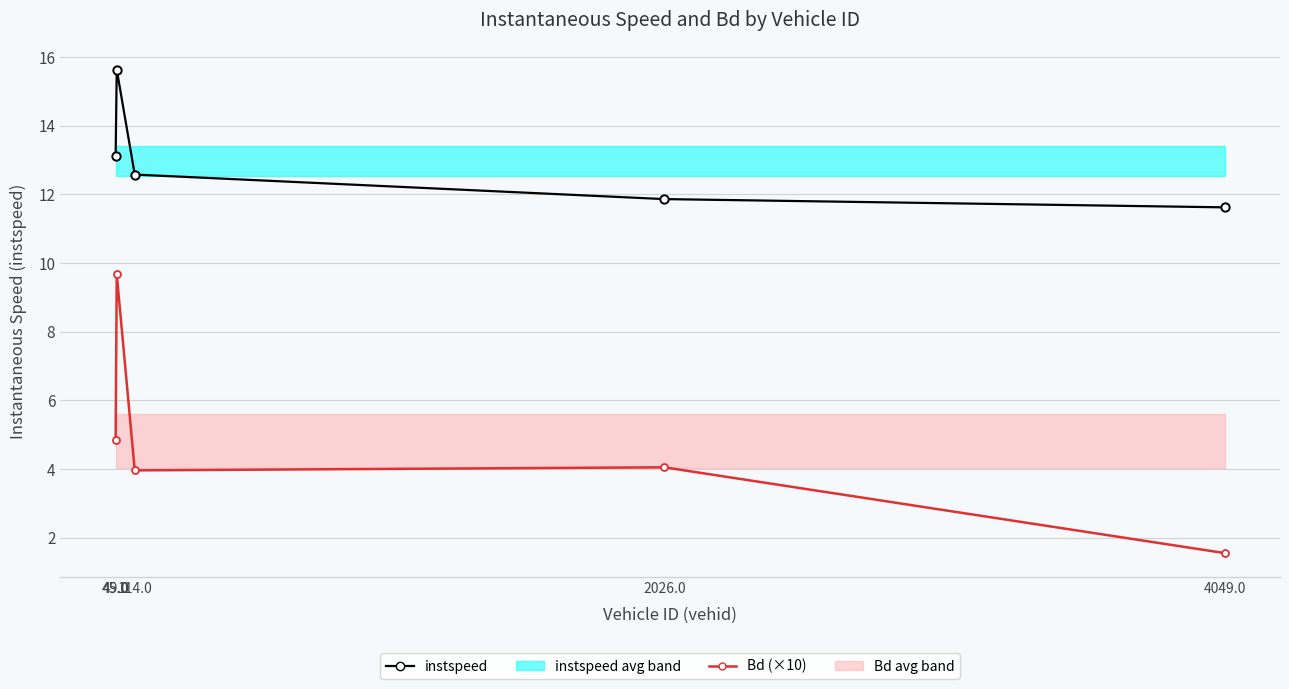

How many values in the instspeed series exceed 12?

3